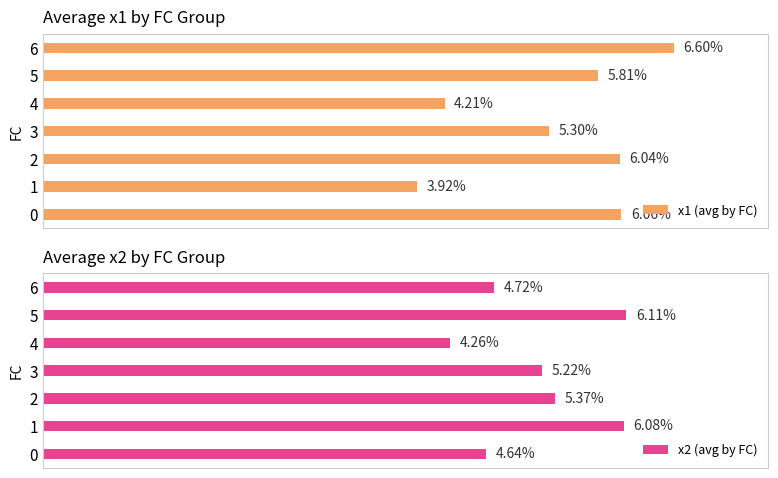

What is the approximate value of x1 (avg by FC) at 0?

6.1